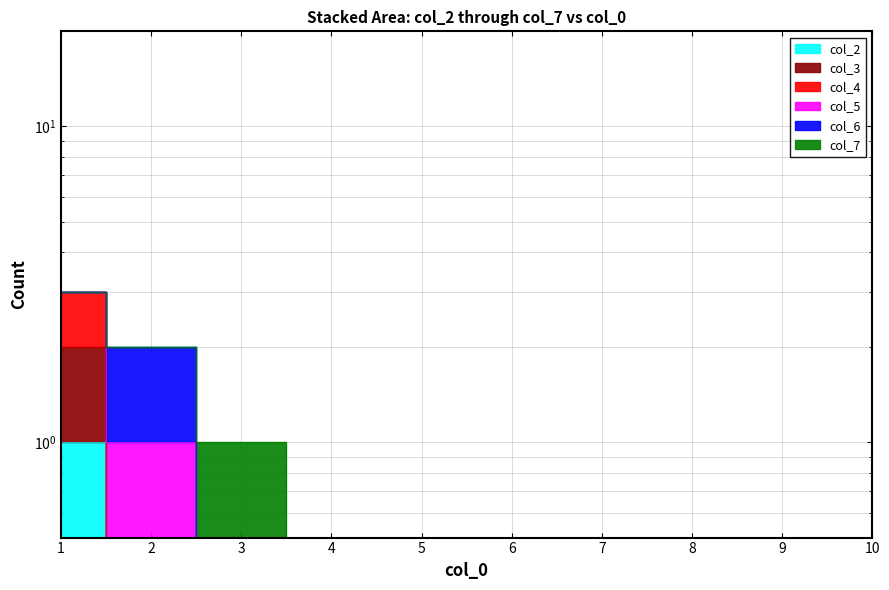

What is the maximum value for col_3?

2